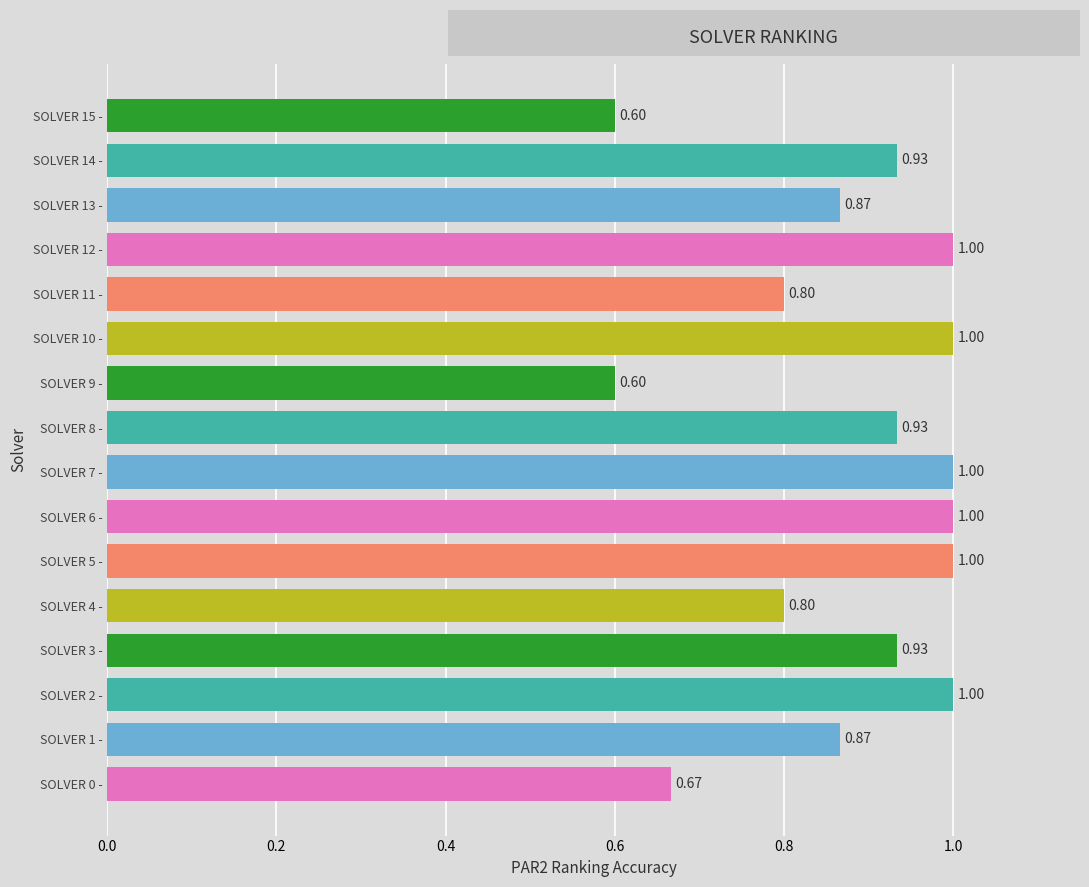

What is the sum of all values?

14.0